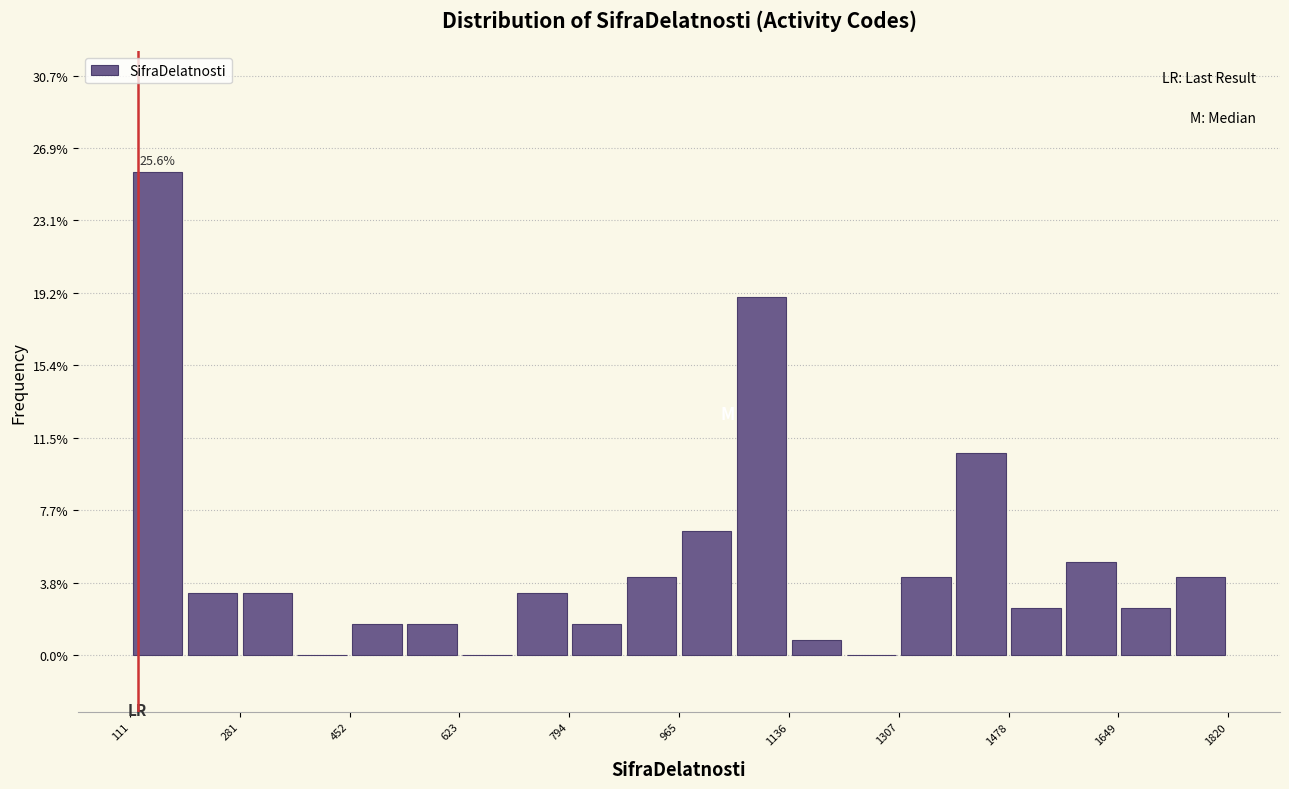

Which range on the x-axis has the tallest bar?

120 to 200